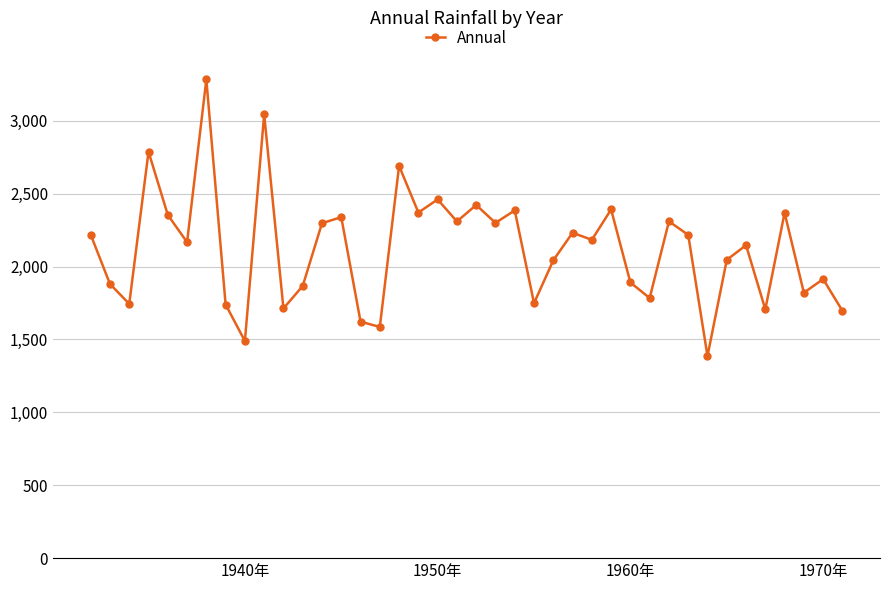

What is the value of the 6th point from the left?

2167.5